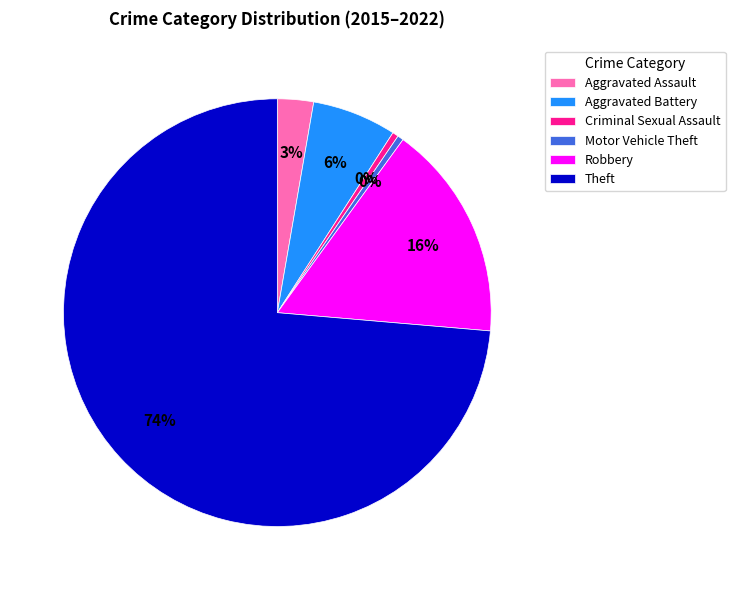

Which slice is the largest?

Theft